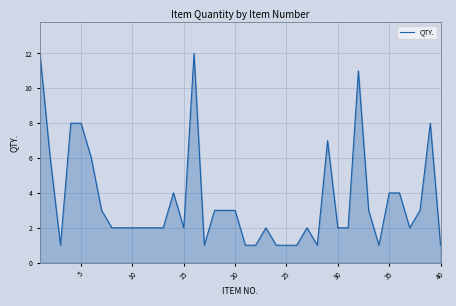

What is the maximum value shown in the chart?

12